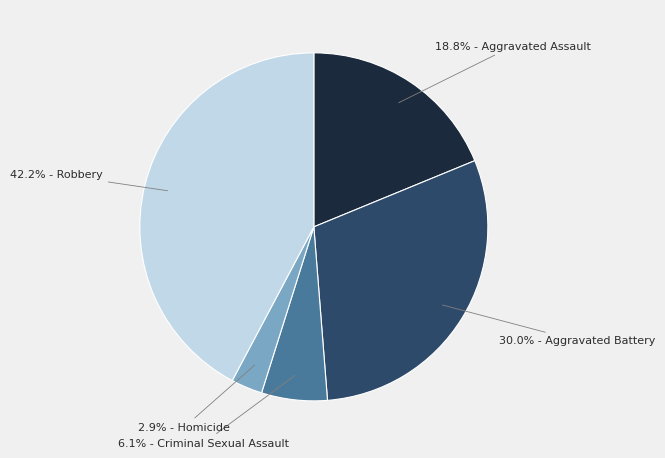

How many slices are in this pie chart?

5